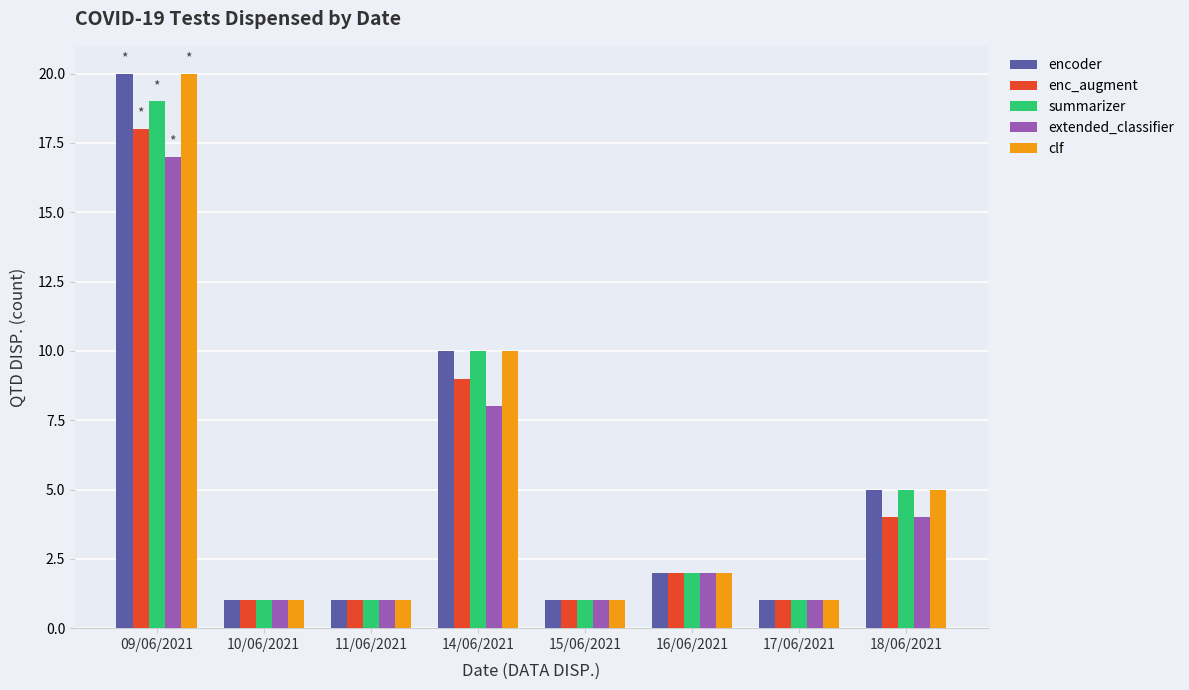

What is the highest value of the enc_augment series?

18